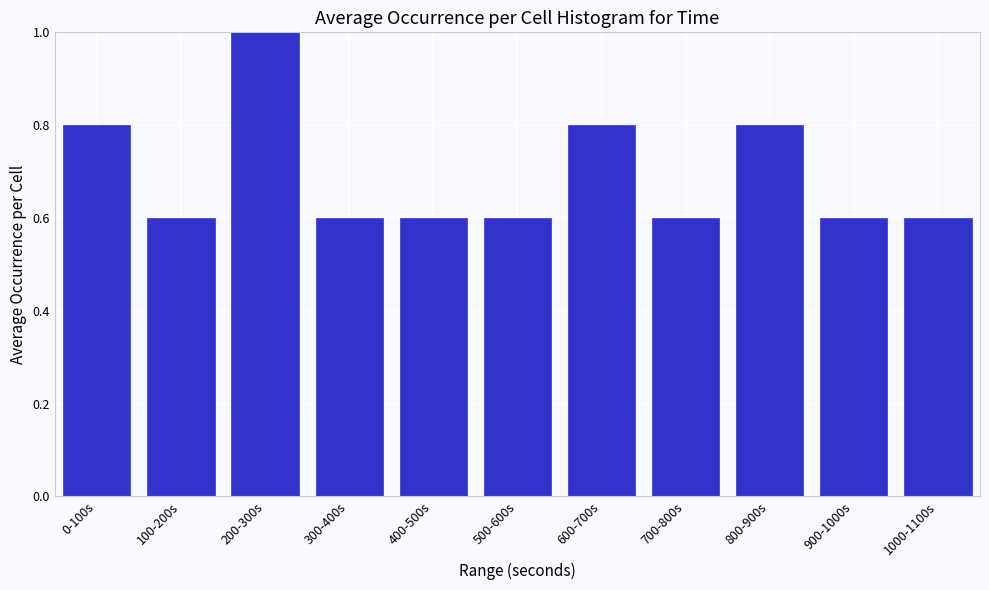

Reading left to right, transcribe all the data shown in this chart.

0-100s=0.8	100-200s=0.6	200-300s=1.0	300-400s=0.6	400-500s=0.6	500-600s=0.6	600-700s=0.8	700-800s=0.6	800-900s=0.8	900-1000s=0.6	1000-1100s=0.6